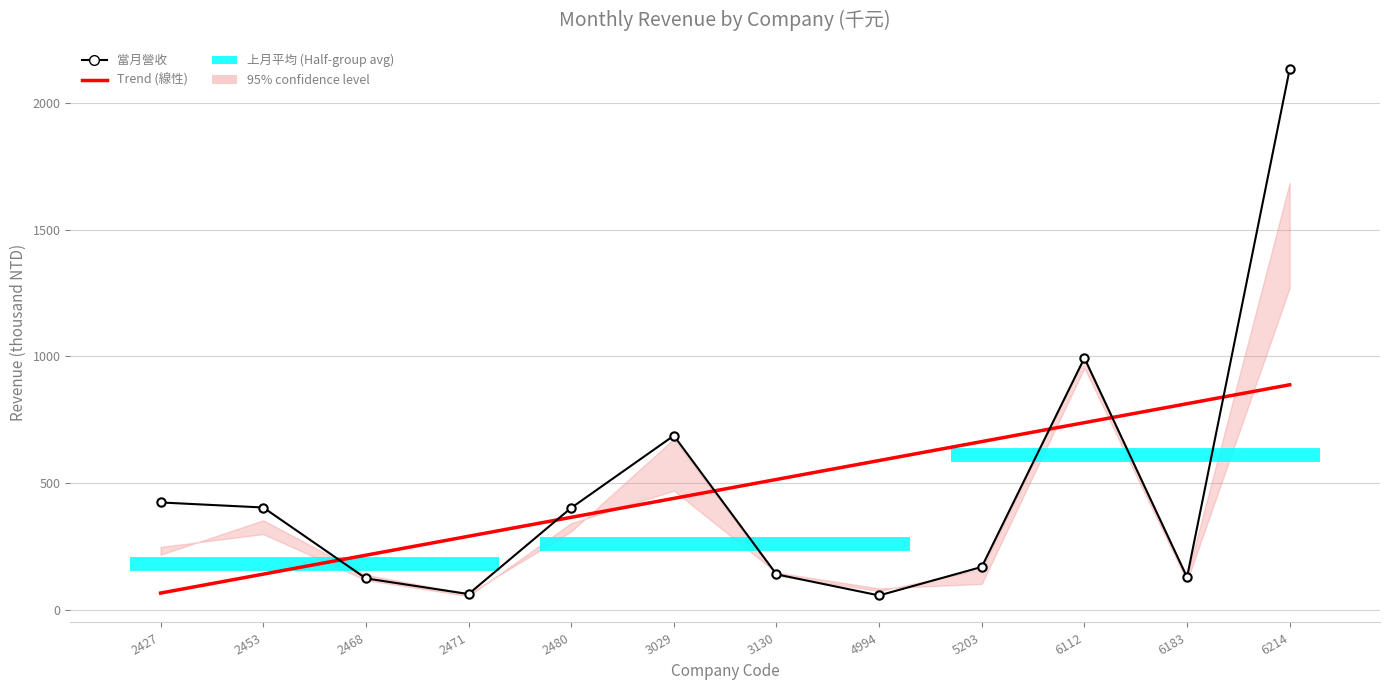

How many values in the 當月營收 series exceed 402?

6